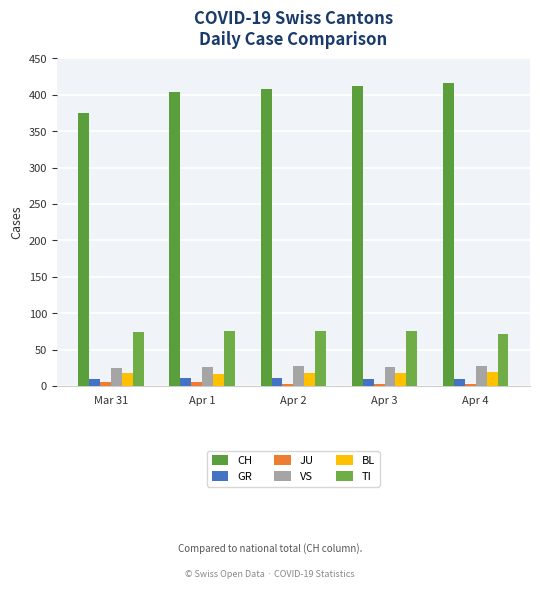

What is the average value of the VS series?

26